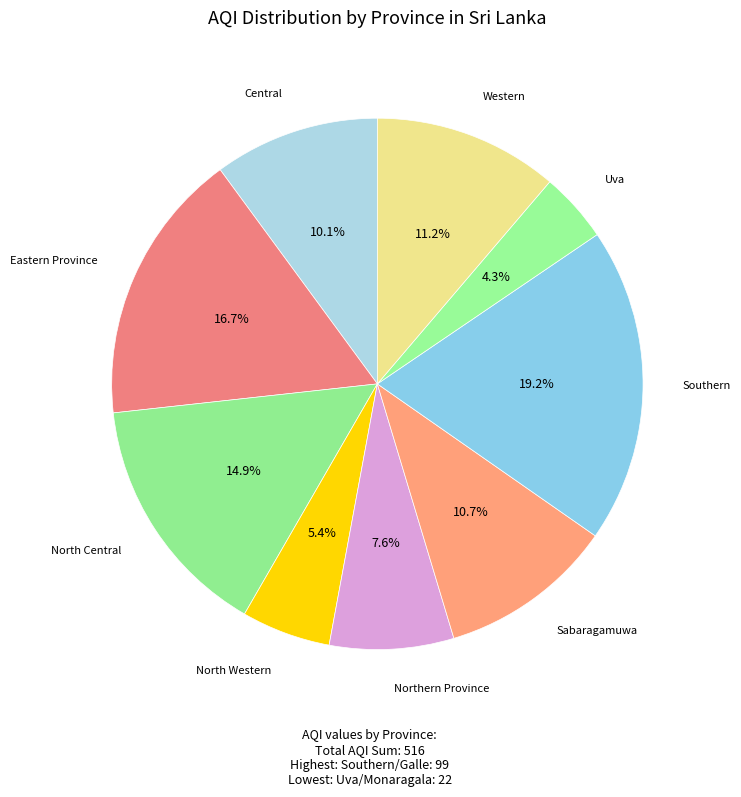

How many slices are in this pie chart?

9